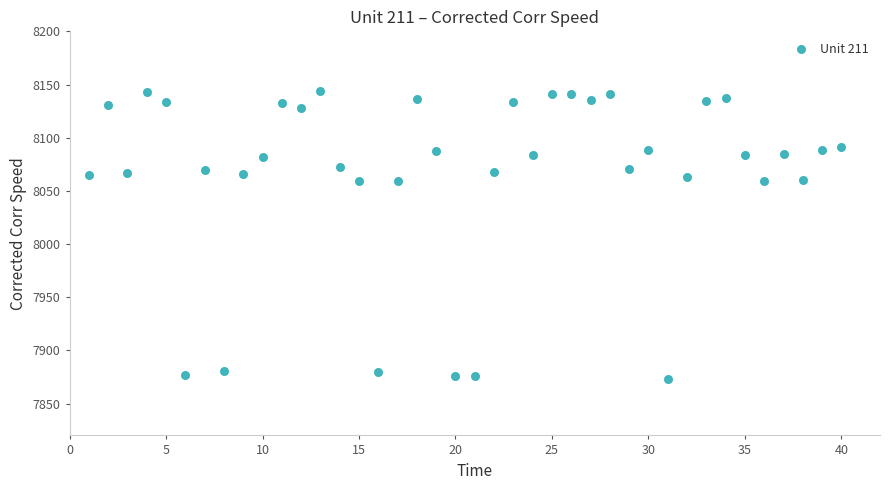

What is the range of Y values (max minus min)?

271.3